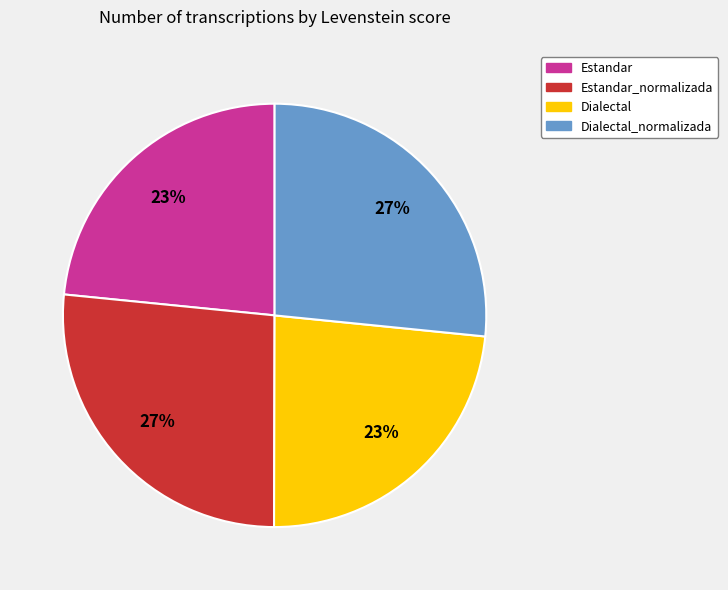

True or false: Dialectal accounts for 11% of the total.

False